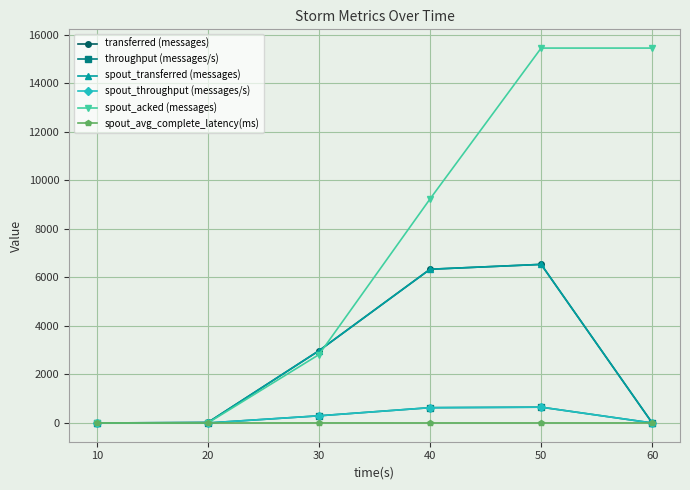

Is this an area chart (filled region under the line)?

No